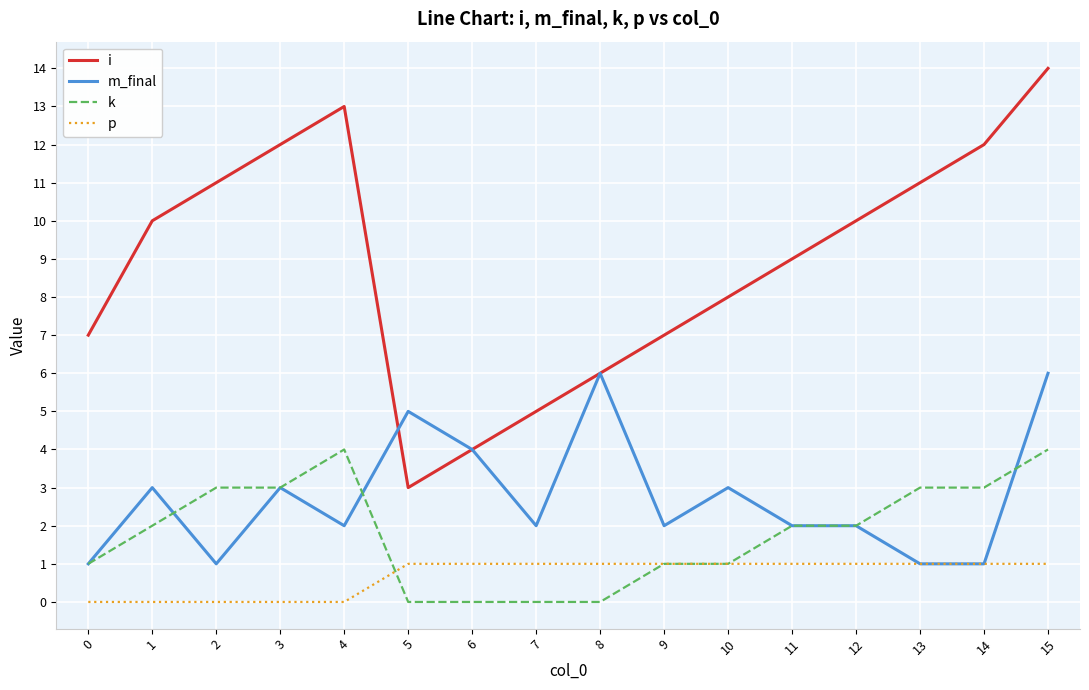

Where do p and k first cross each other?

4 and 5